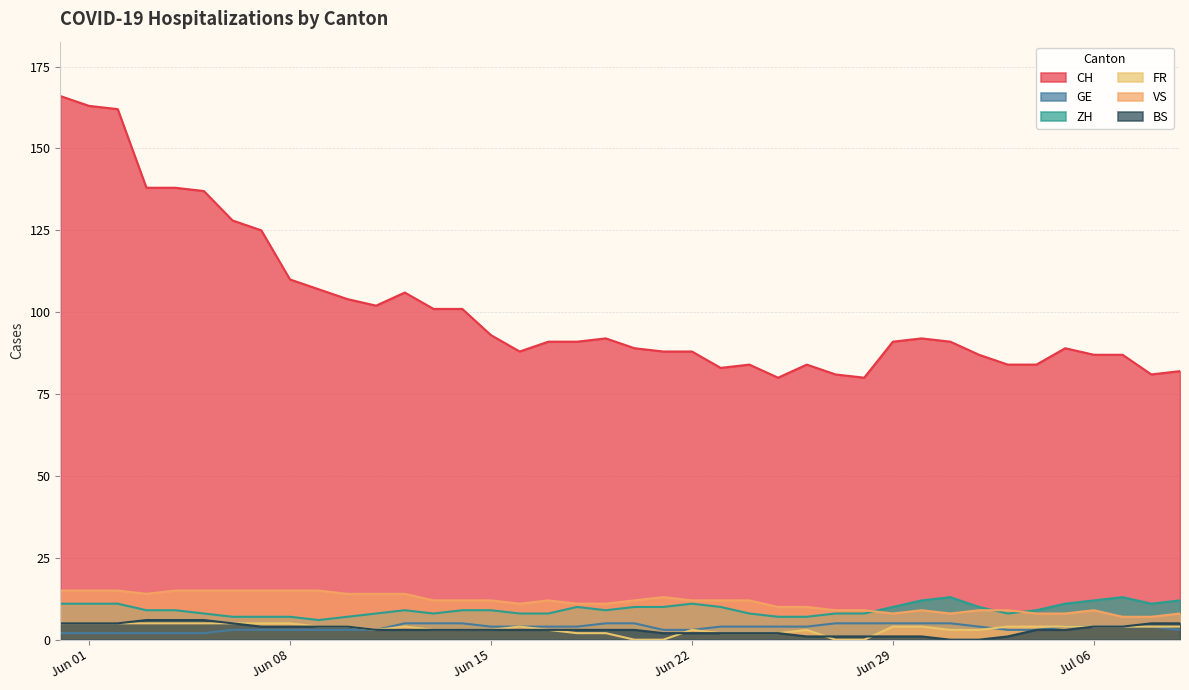

Which series has the largest range (max minus min)?

CH